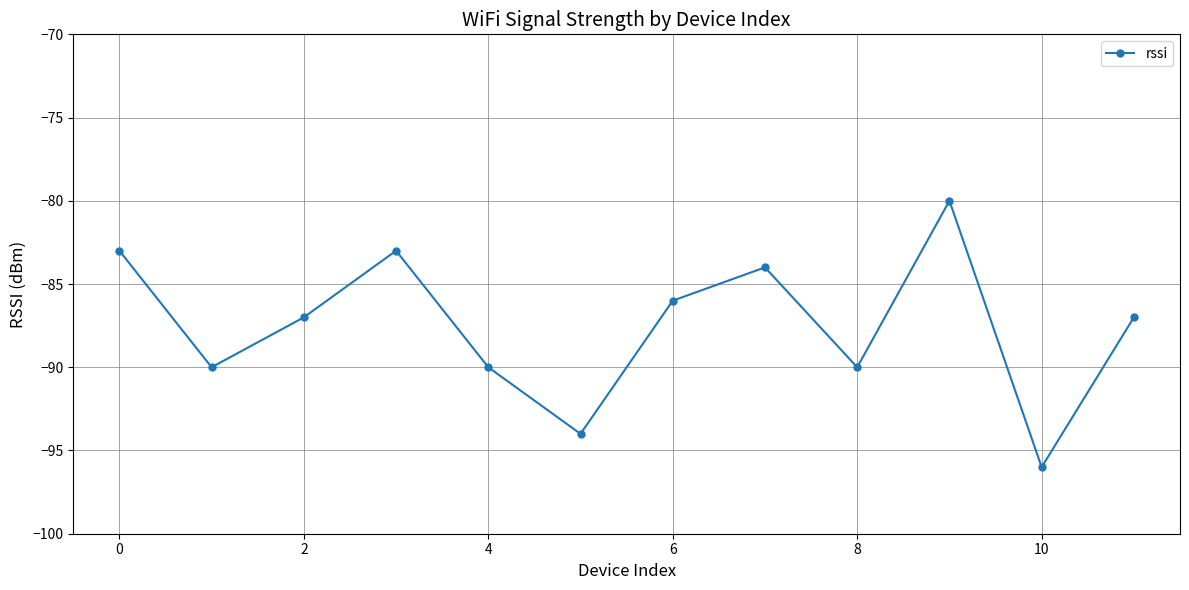

What is the difference between the second highest and minimum values?

13